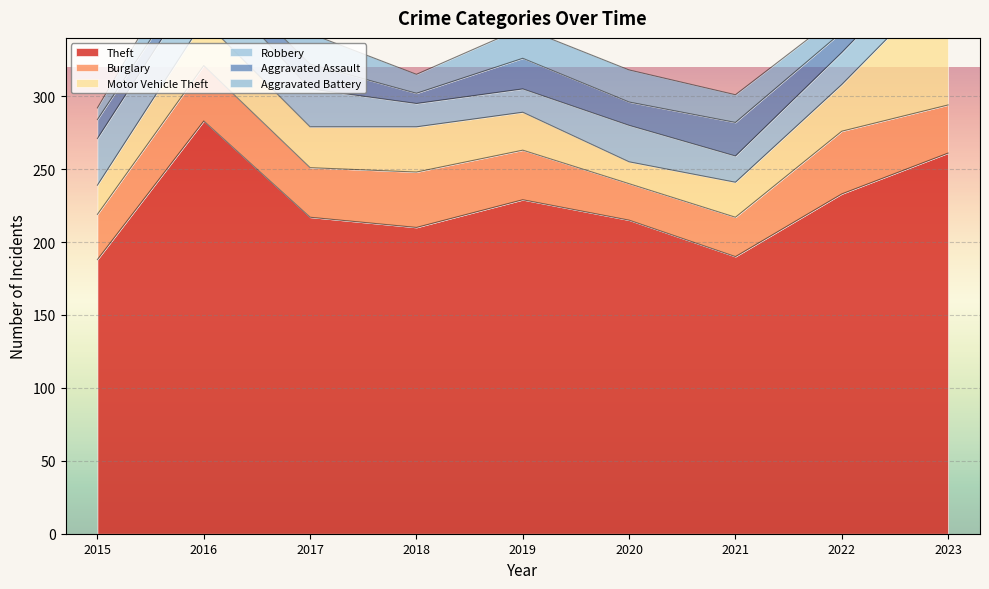

How many series are shown in this chart?

6